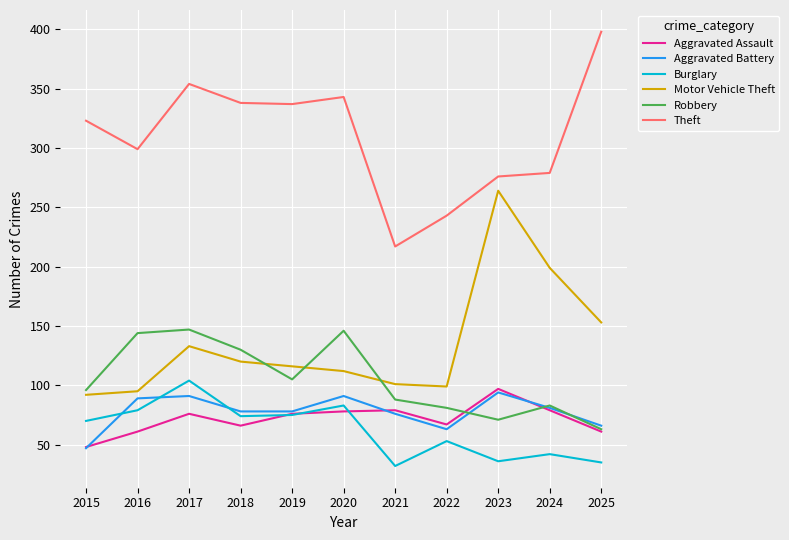

Which series has the largest total across all categories?

Theft